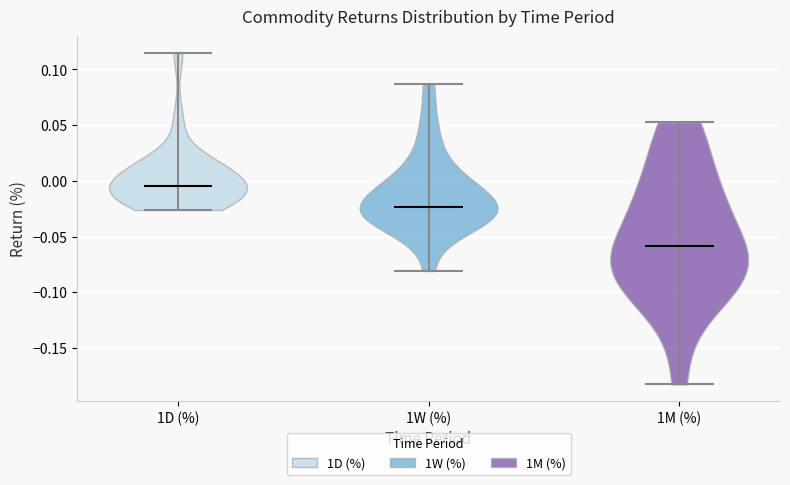

What is the lowest point the violin for 1M (%) reaches on the y-axis? The values are not printed on the chart, so give them approximately, as read against the axis.

-0.185